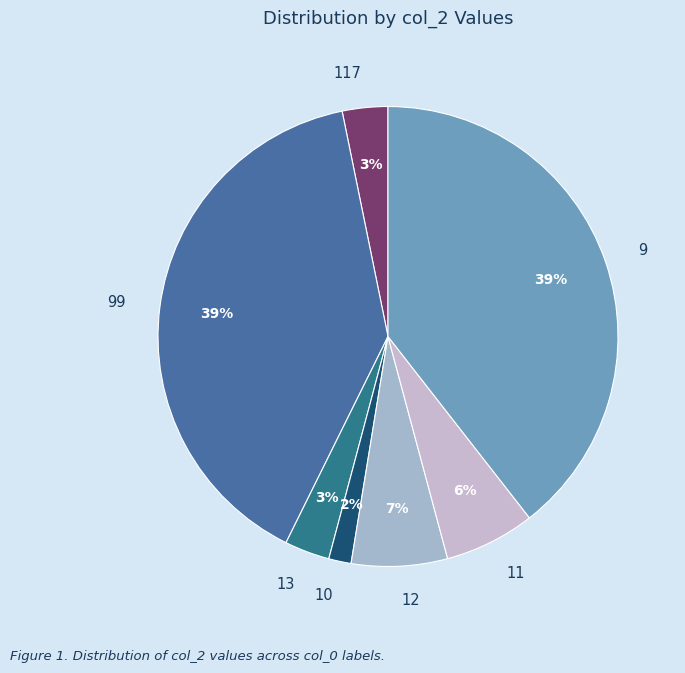

What is the smallest slice in the pie chart?

10